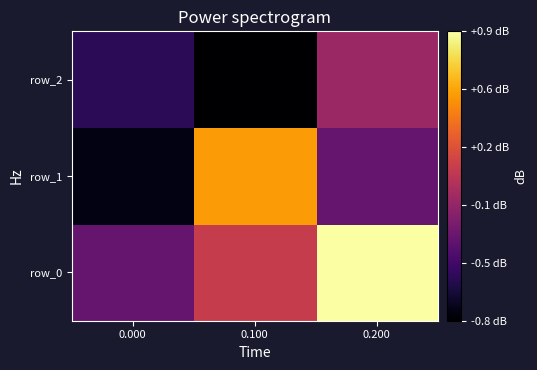

Which category has the highest value in the row_2 series?

0.200